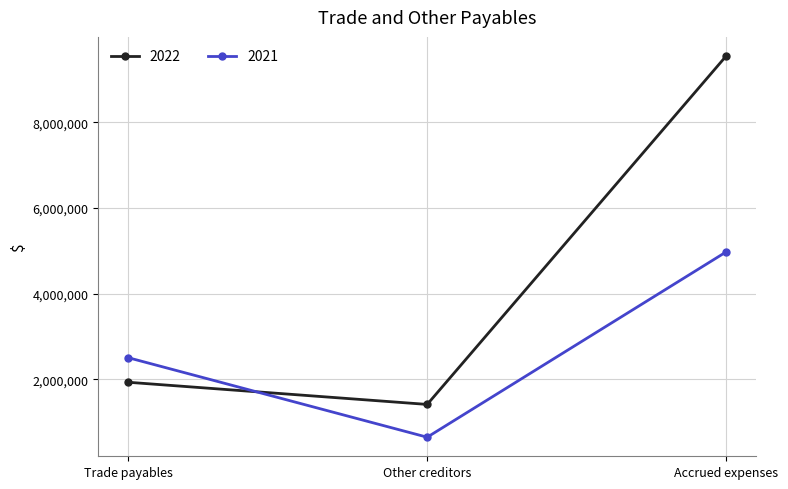

Between Trade payables and Accrued expenses, which series saw the biggest shift?

2022